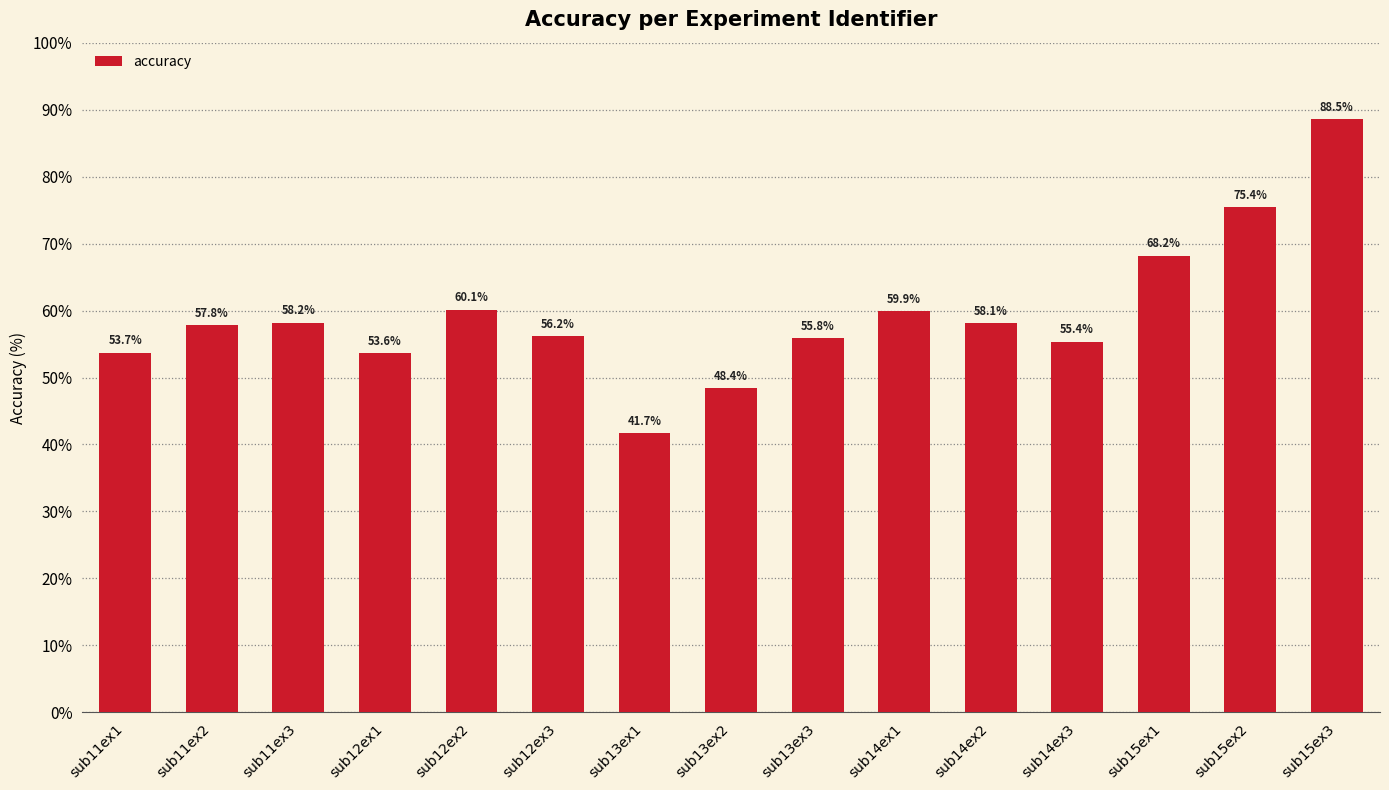

At which category does the chart reach its peak across all series?

sub15ex3